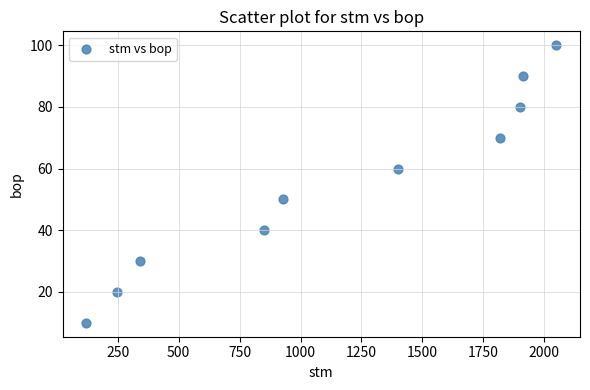

What is the range of Y values (max minus min)?

90